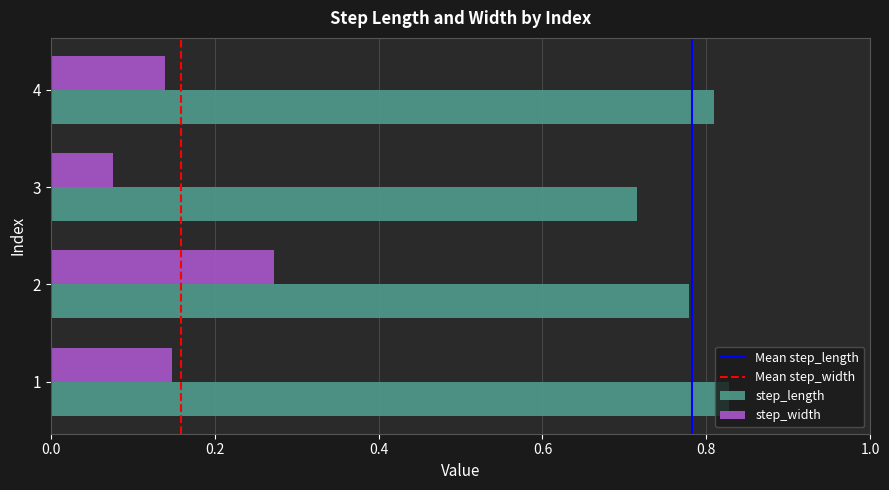

Which series has the widest spread of values?

step_width